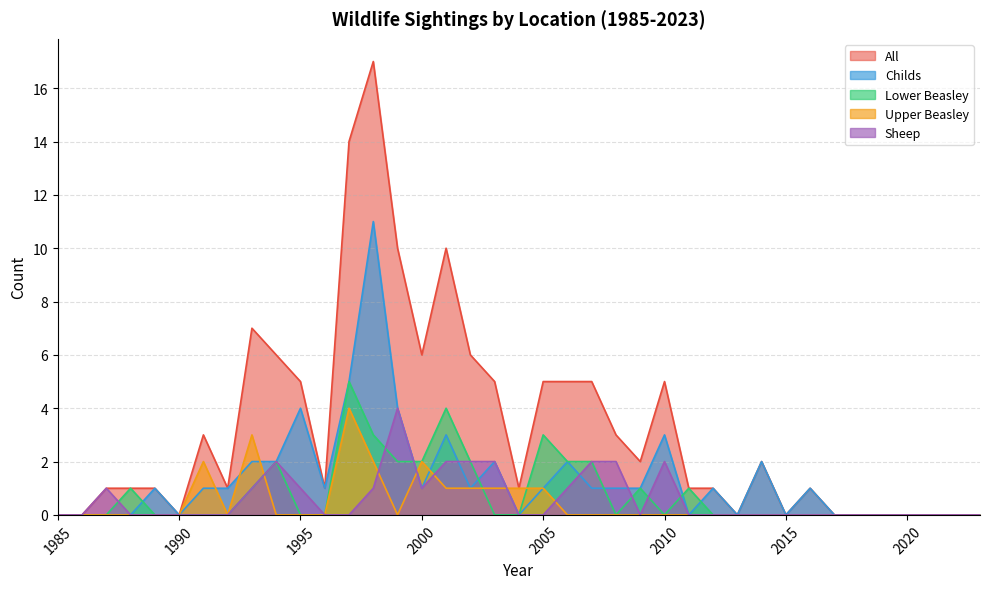

At which category does Upper Beasley reach its first local valley?

1992